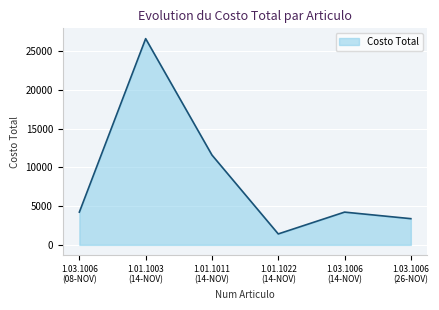

Which category has the highest value across all series?

1.01.1003
(14-NOV)